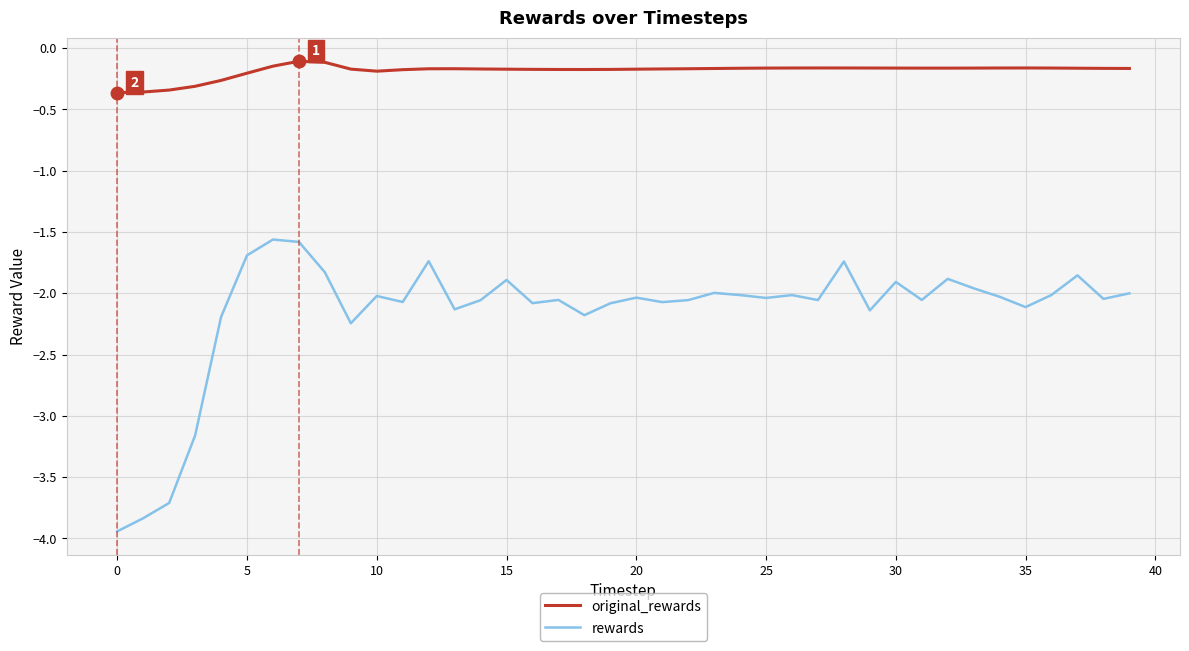

What is the smallest value displayed?

-3.9